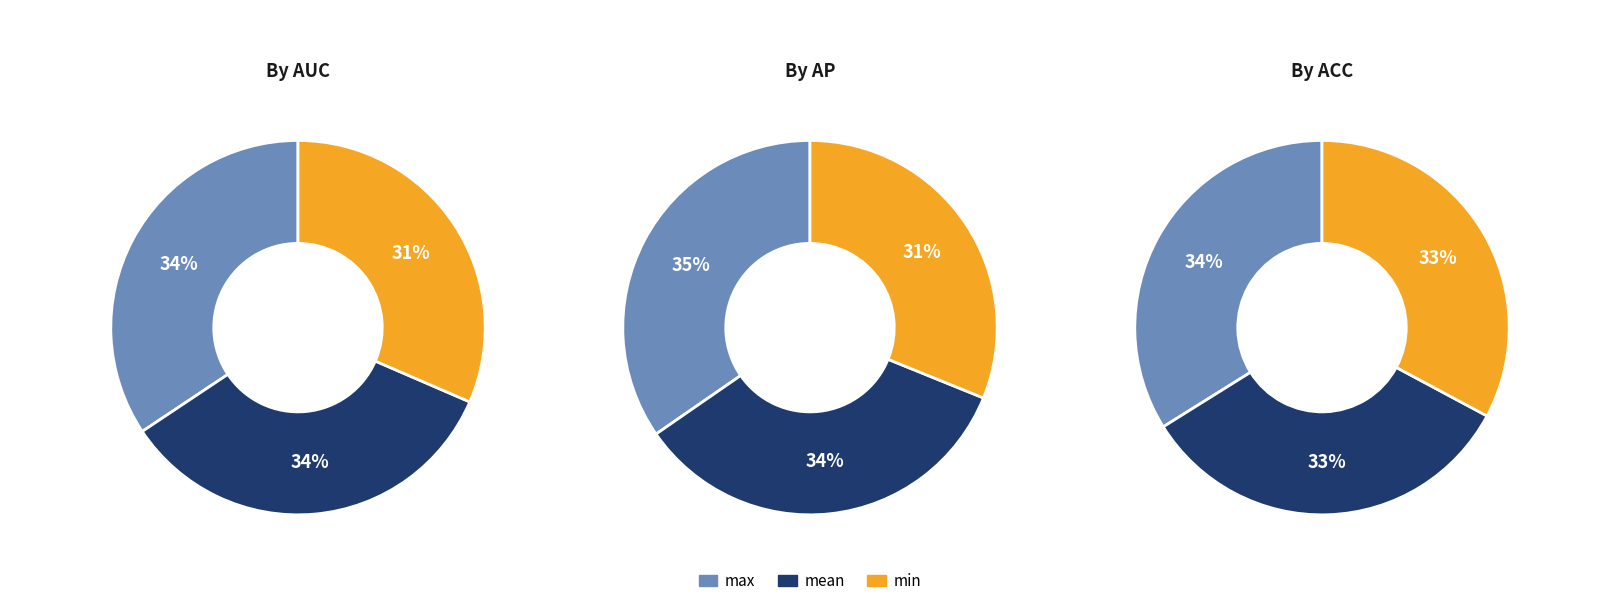

Combined, do mean and min account for over 50%?

Yes